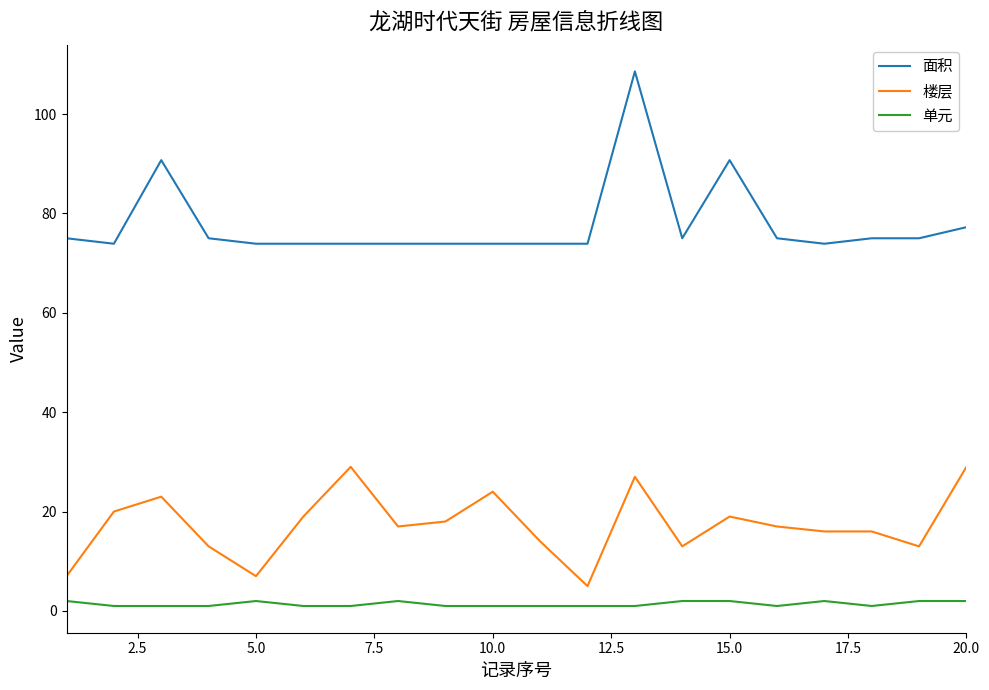

What is the difference between the maximum and minimum values in the 面积 series?

34.7